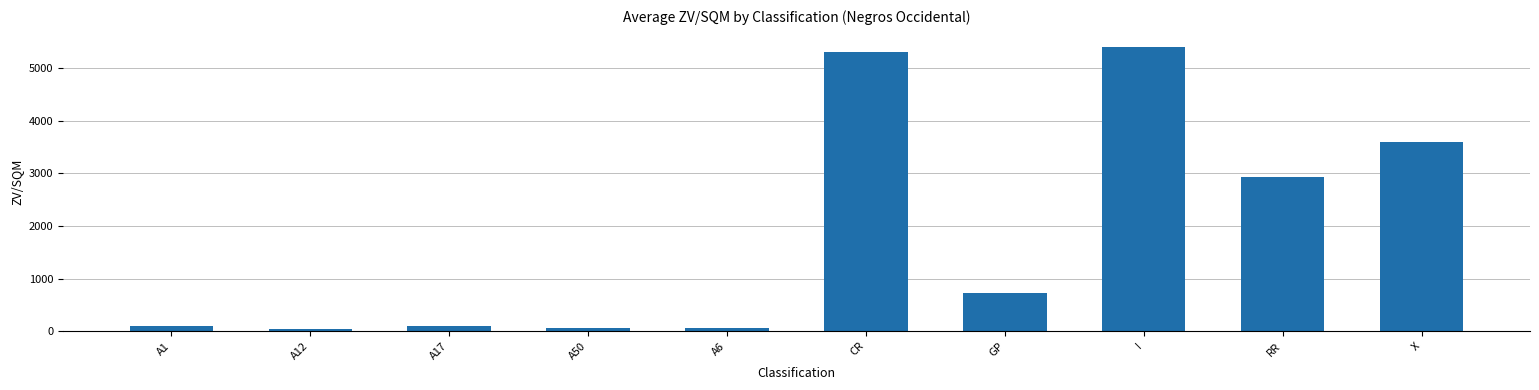

How many bars are there in total?

10